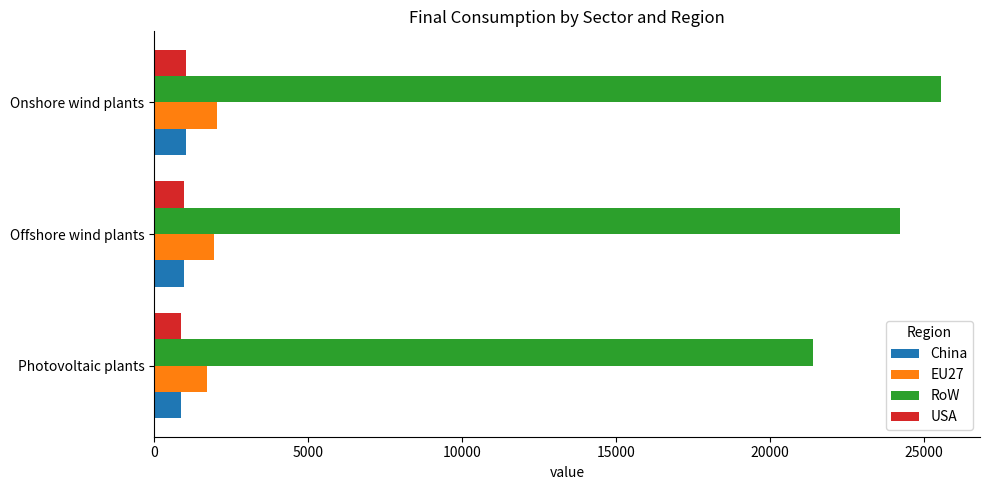

Which label corresponds to the largest value in the chart?

Onshore wind plants